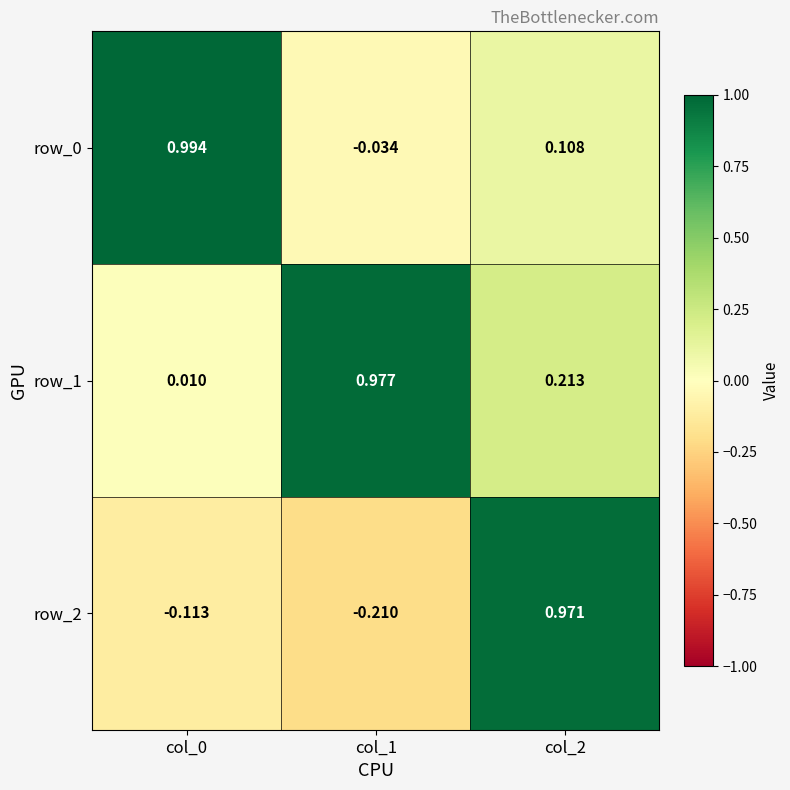

What is the difference between the highest and lowest values at col_2?

0.9